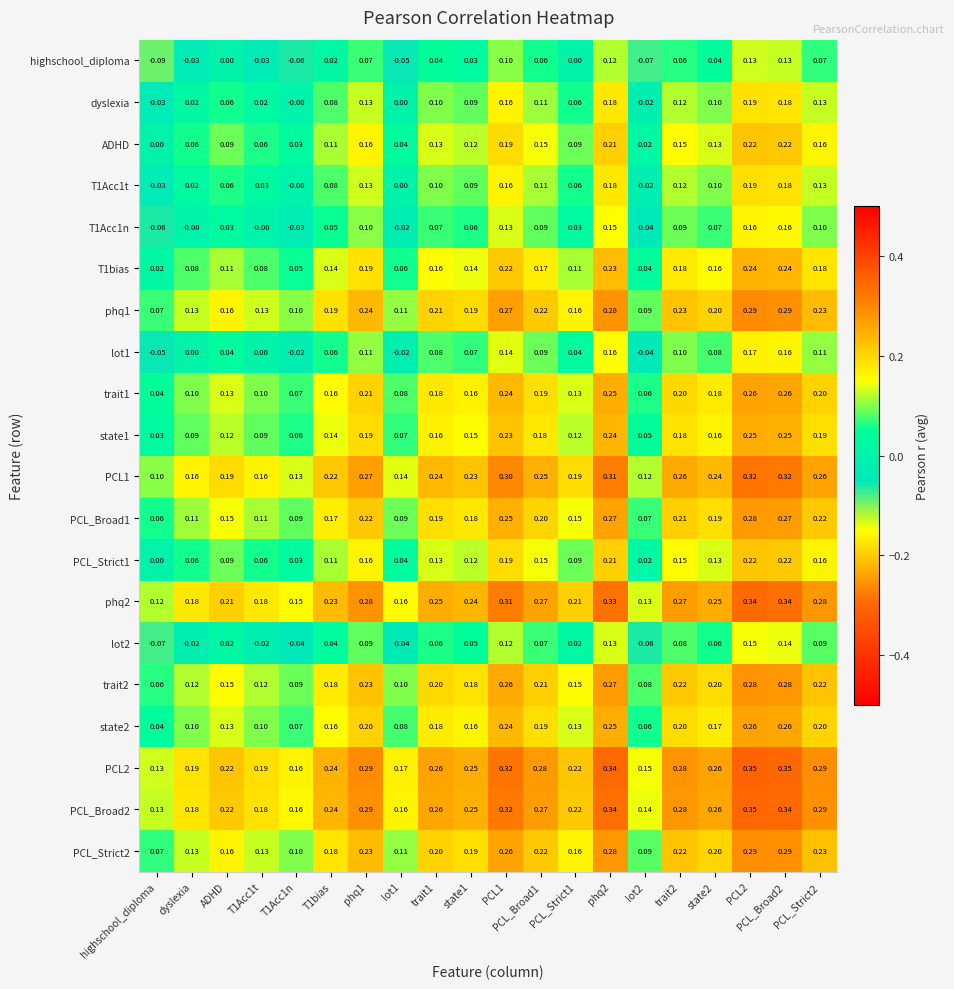

What is the spread (max minus min) of values at T1Acc1n?

0.2